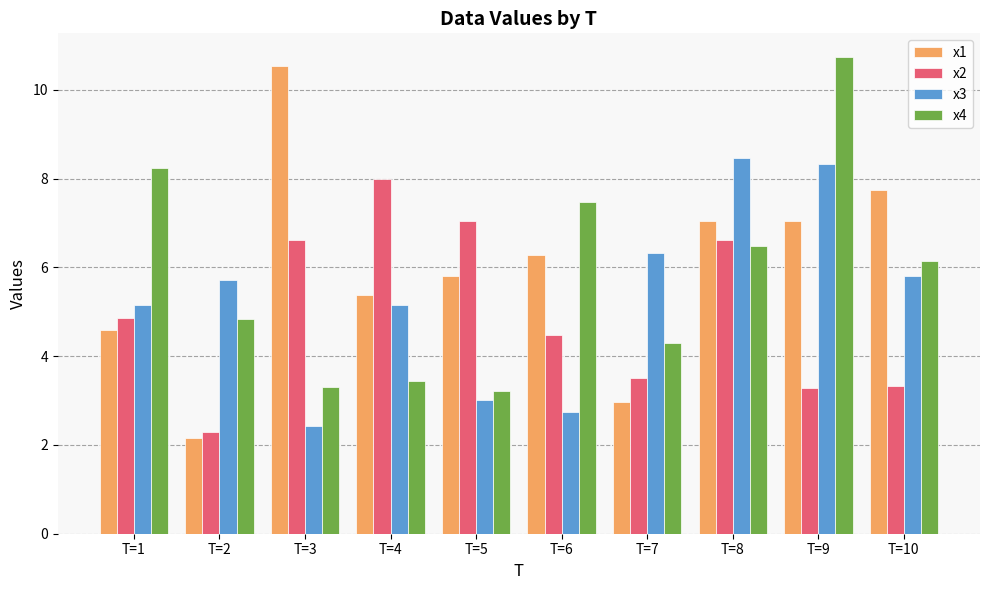

Which series changed the most between T=2 and T=4?

x2